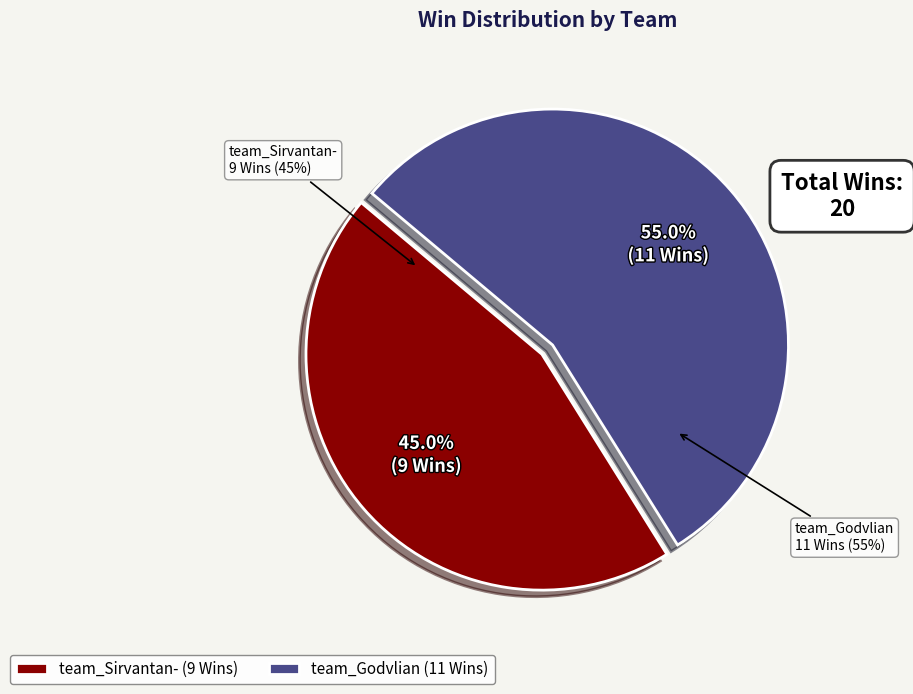

To the nearest percent, what is the difference between the team_Godvlian and team_Sirvantan- slice percentages?

10%